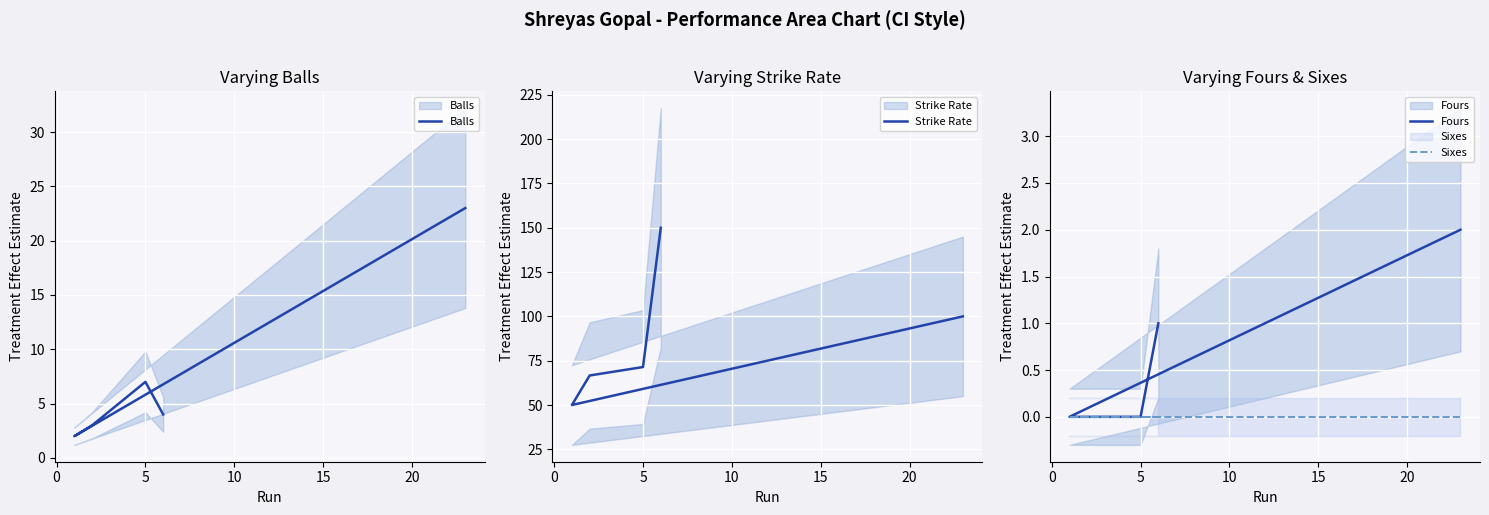

True or false: Sixes and Fours cross at least once.

False